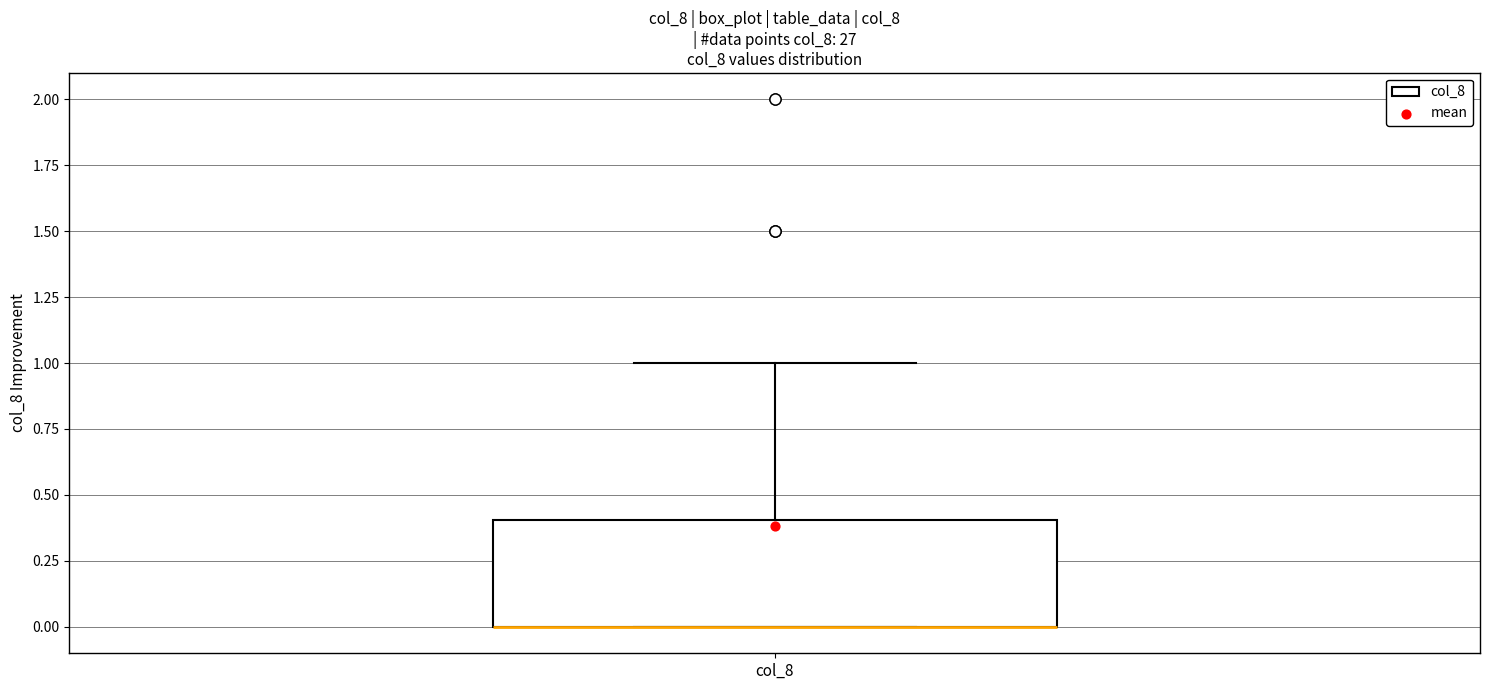

Transcribe this box plot: give where the median line is, the range the box spans, and where the two whiskers end, as read against the y-axis. The values are not printed on the chart, so give them approximately, as read against the axis.

median 0.0 (drawn on the box's lower edge), box 0.0 to 0.4, whiskers 0.0 to 1.0